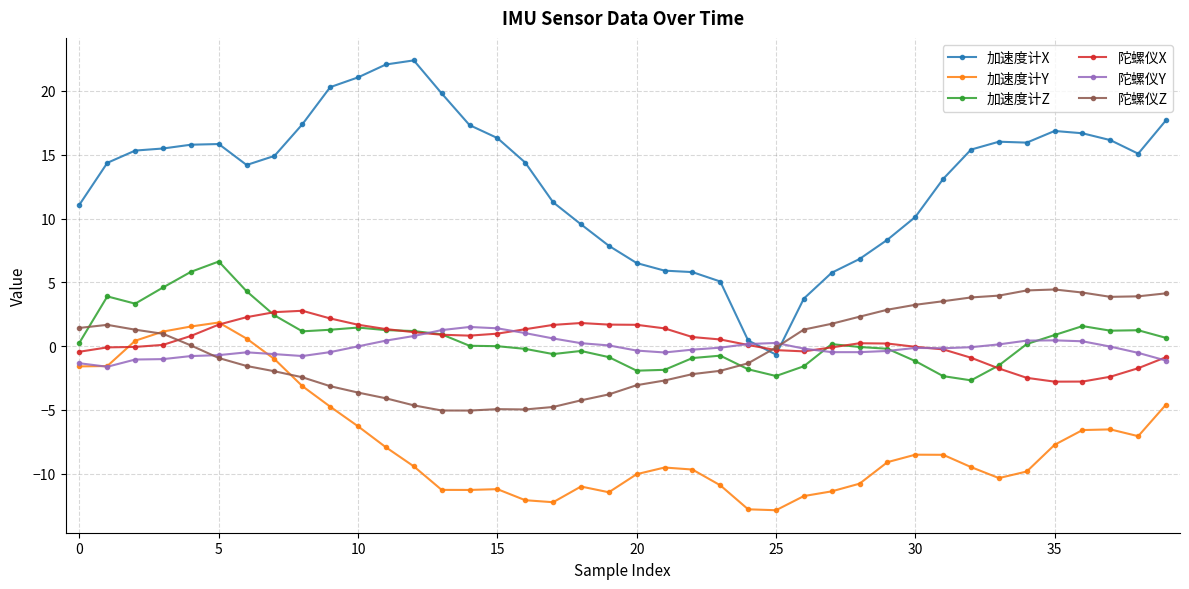

List the series in order of their peak value, lowest first.

陀螺仪Y, 加速度计Y, 陀螺仪X, 陀螺仪Z, 加速度计Z, 加速度计X